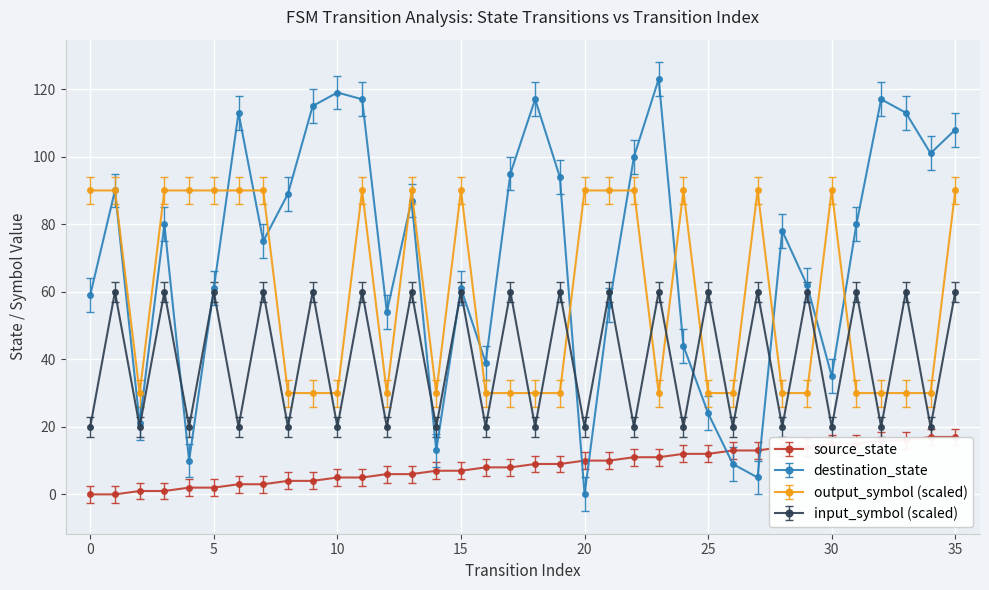

True or false: input_symbol (scaled) has more than 2 interior local peaks.

True